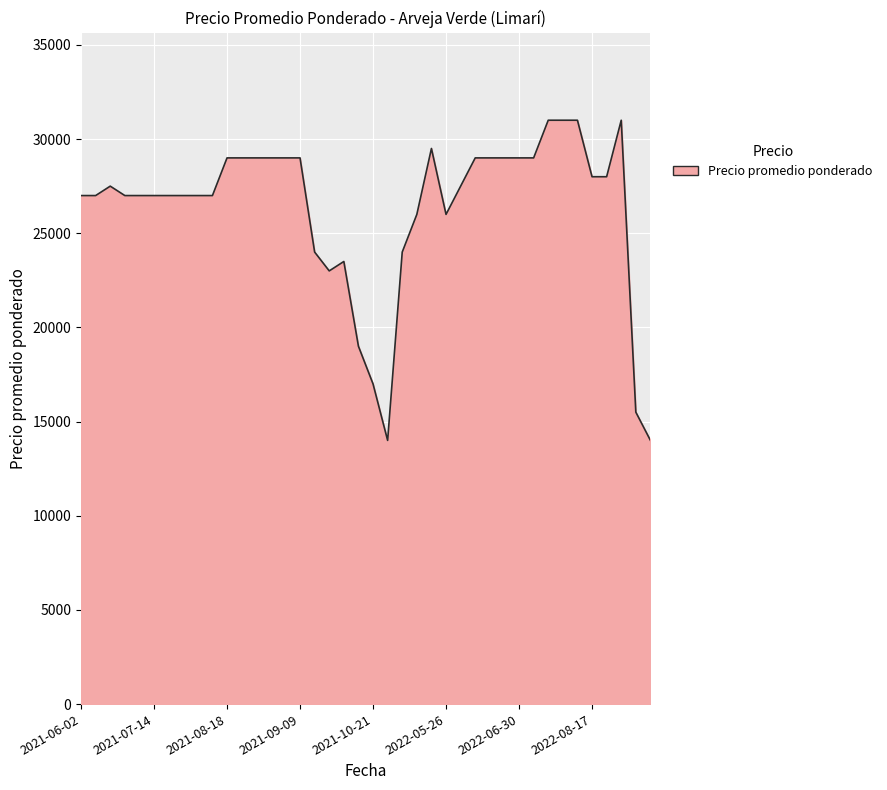

What is the greatest value displayed?

31000